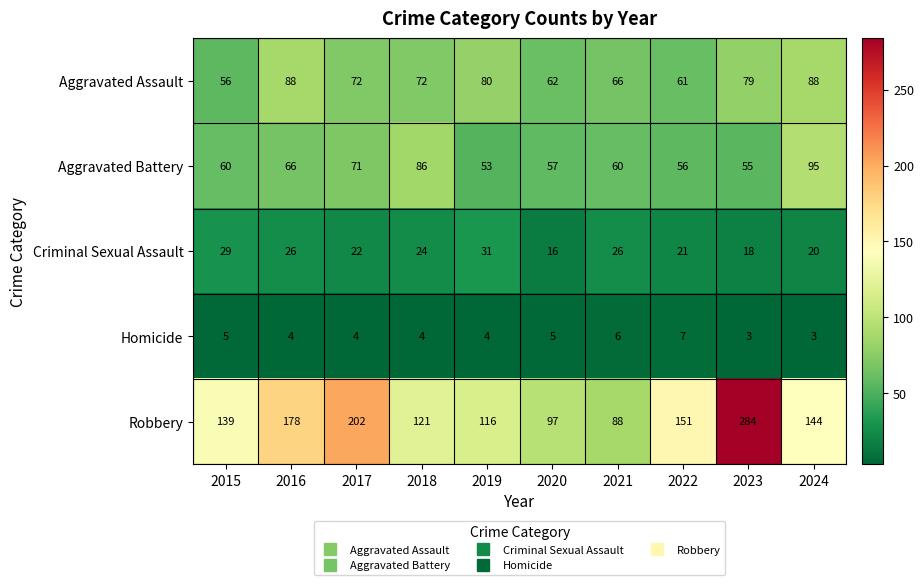

Where does the Homicide series first go above 4?

2015